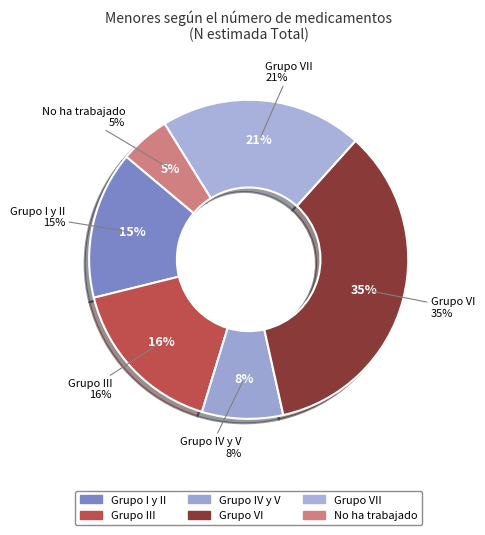

How many segments does this pie chart have?

6